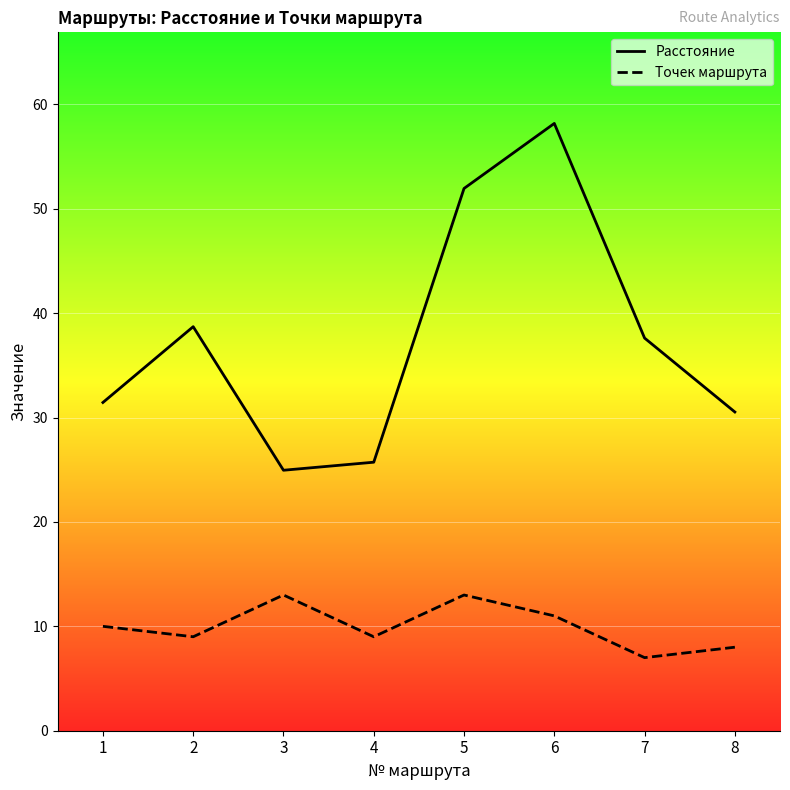

Between 2 and 7, which is larger?

2